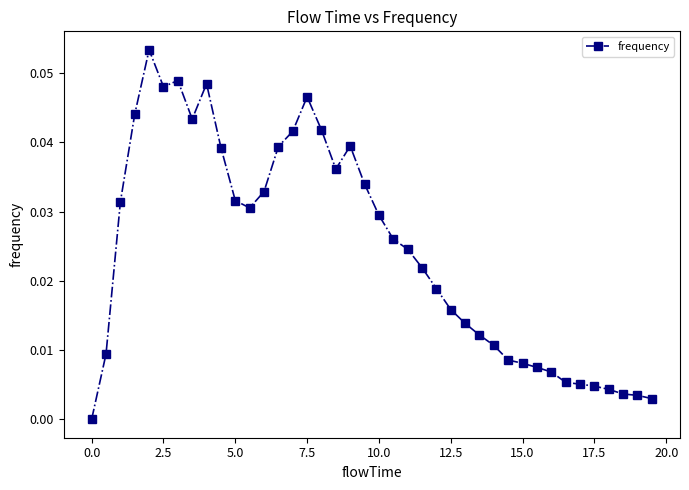

Count the number of data series in this chart.

1